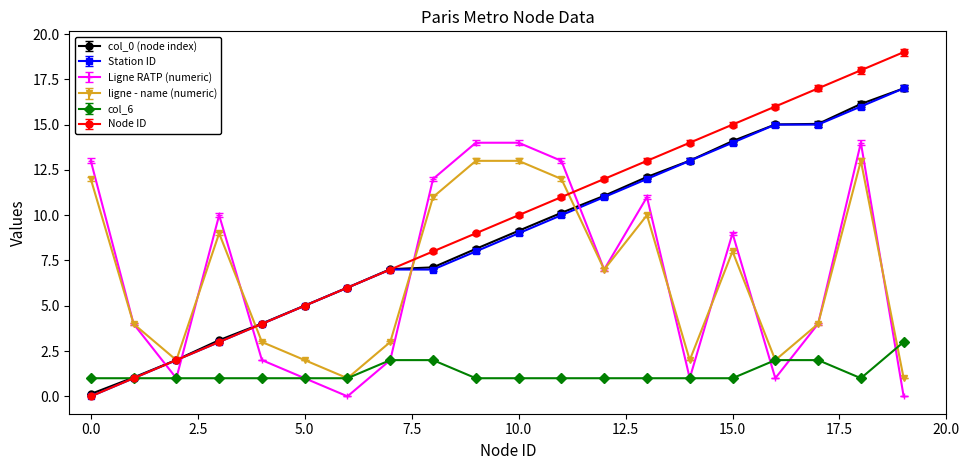

What is the maximum value for col_0 (node index)?

17.0